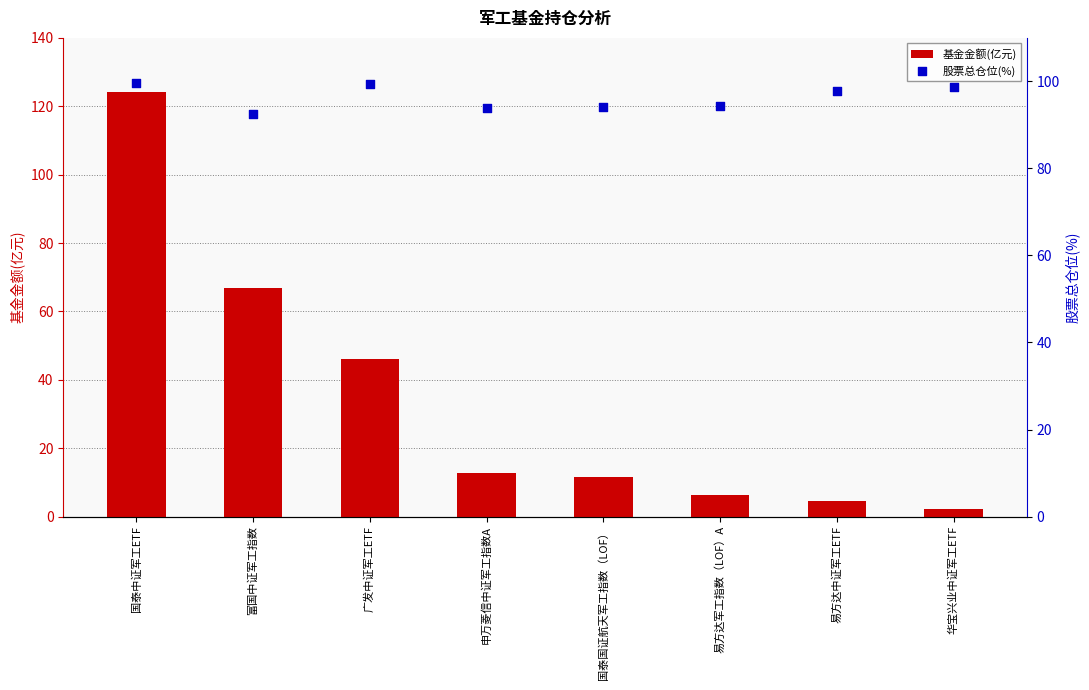

What is the total value across all series at 易方达中证军工ETF?

102.2